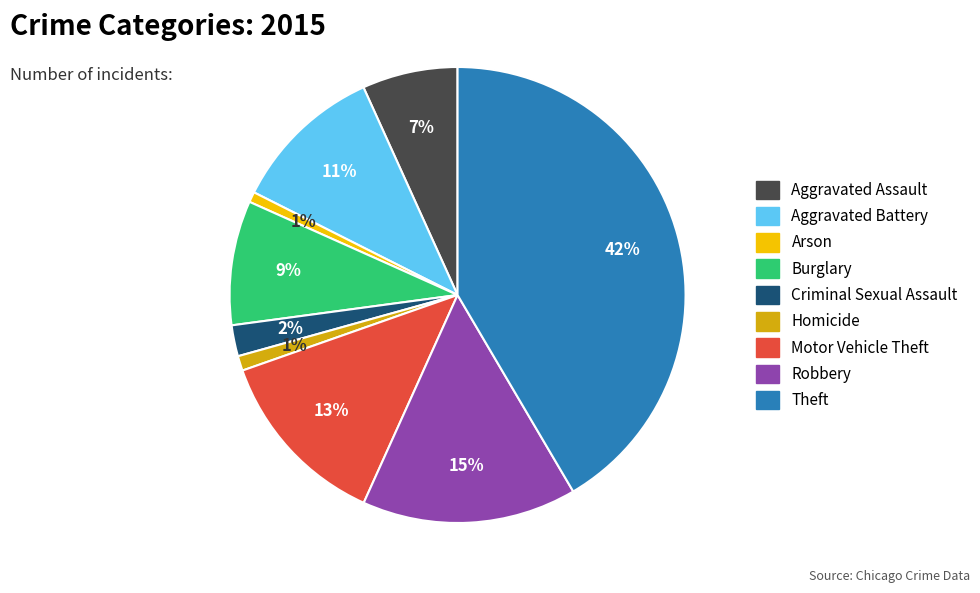

Is it true that Criminal Sexual Assault is 2% of the pie?

True